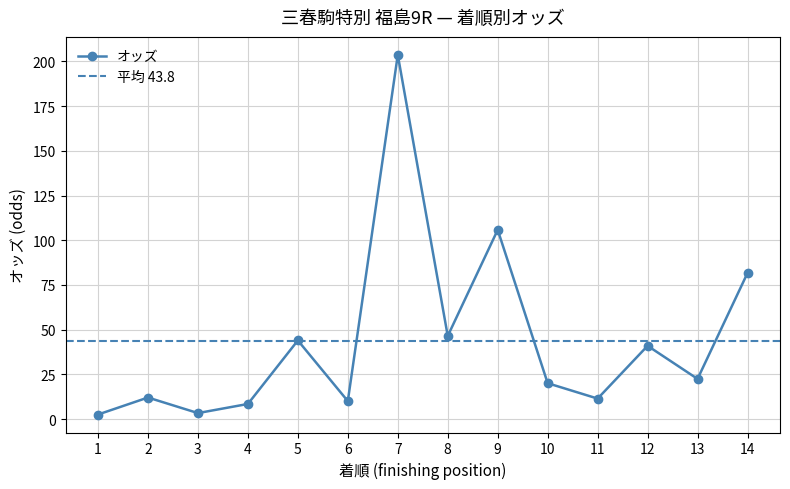

Where does the data first go above 22?

5